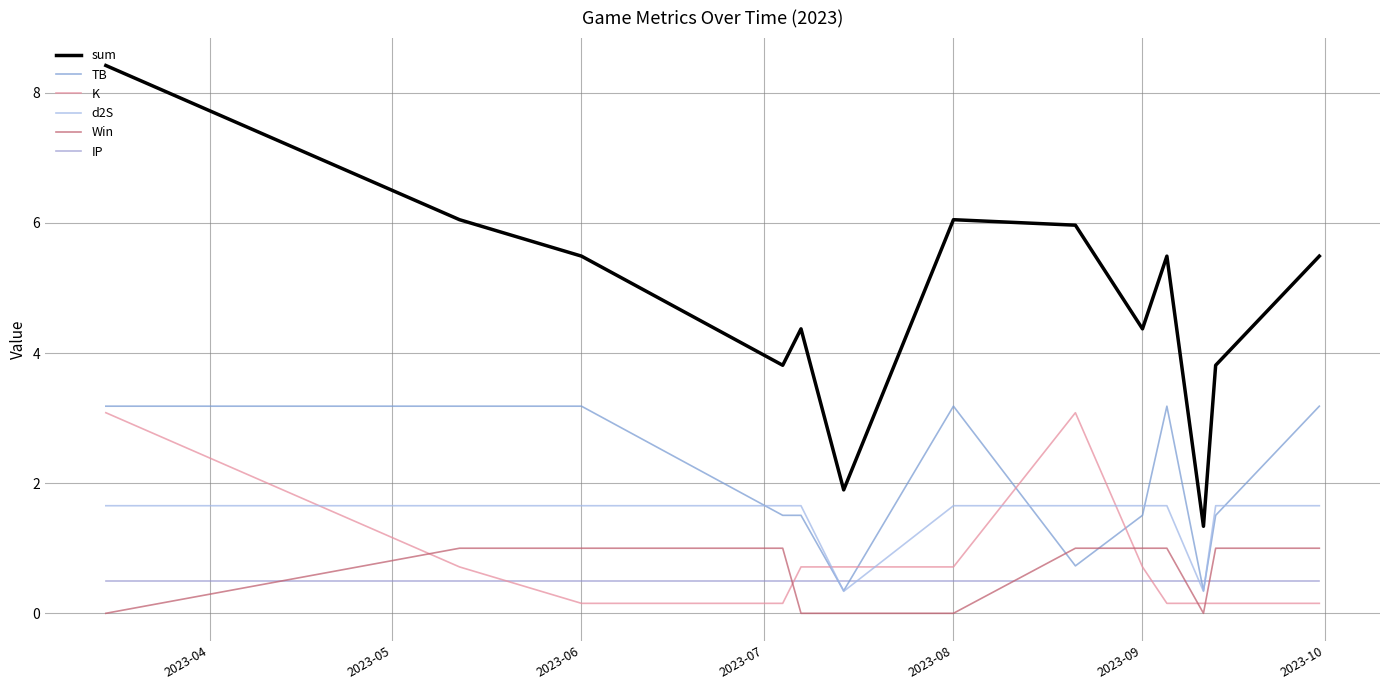

Is this an area chart (filled region under the line)?

No